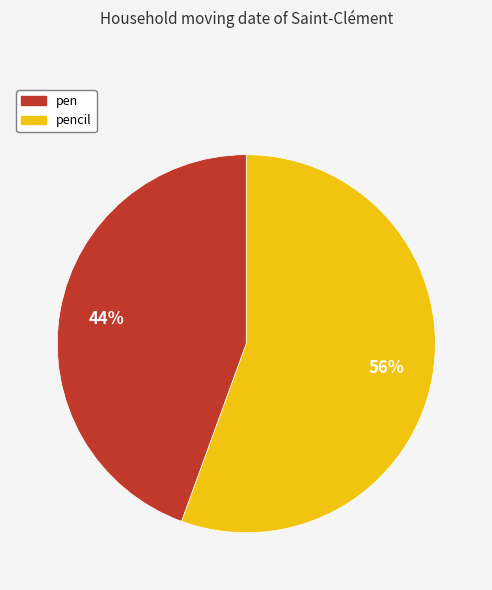

To the nearest percent, what is the average slice percentage?

50%